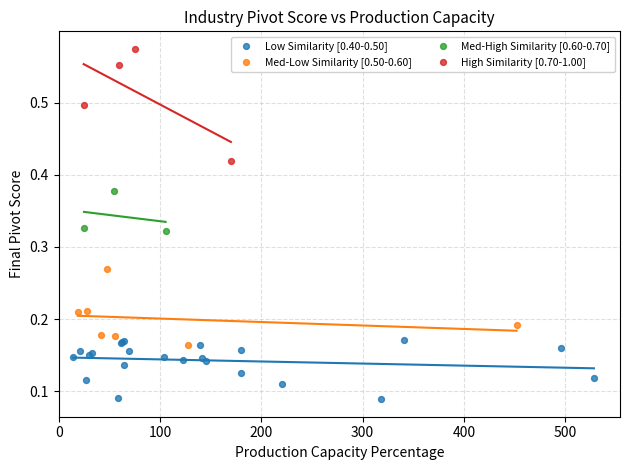

Which series contains the highest Y value?

High Similarity [0.70-1.00]